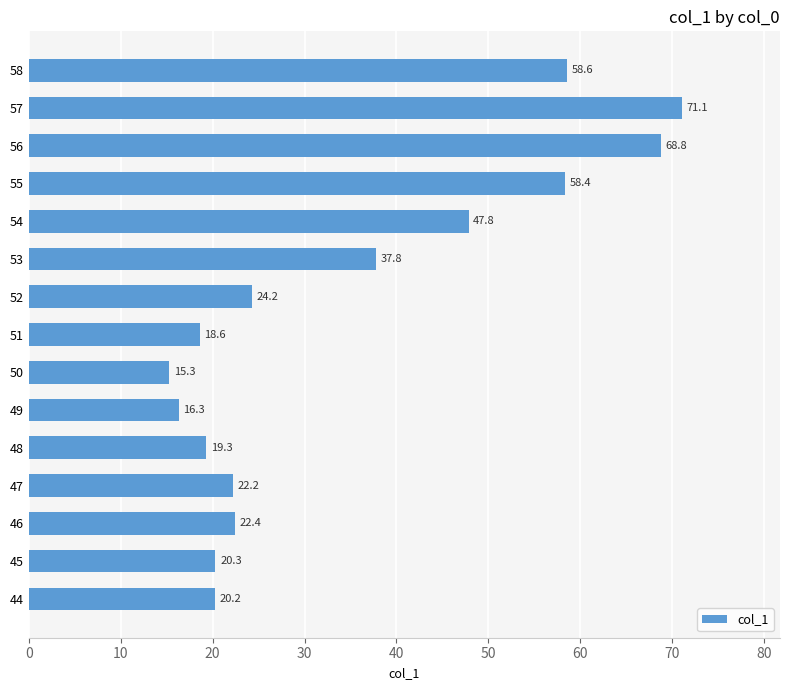

What is the sum of all values?

521.3